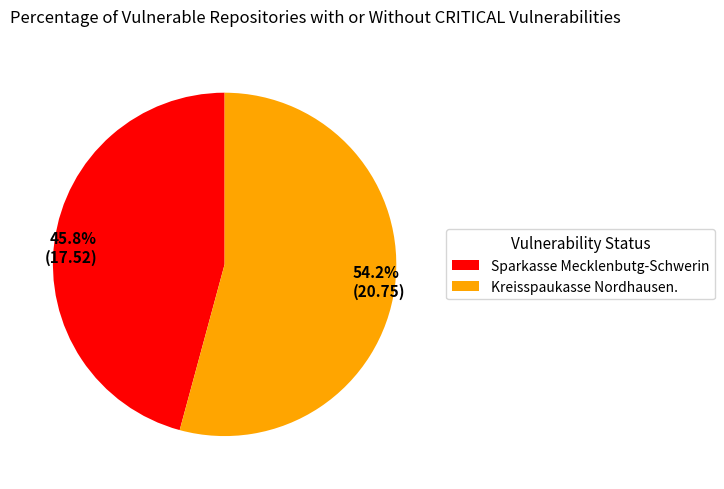

Is the sum of Kreisspaukasse Nordhausen. and Sparkasse Mecklenbutg-Schwerin greater than half?

Yes